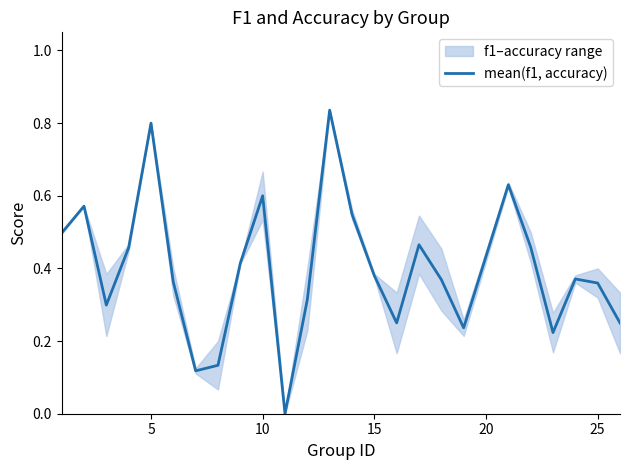

True or false: there are more than 0 points higher than both neighbors.

True